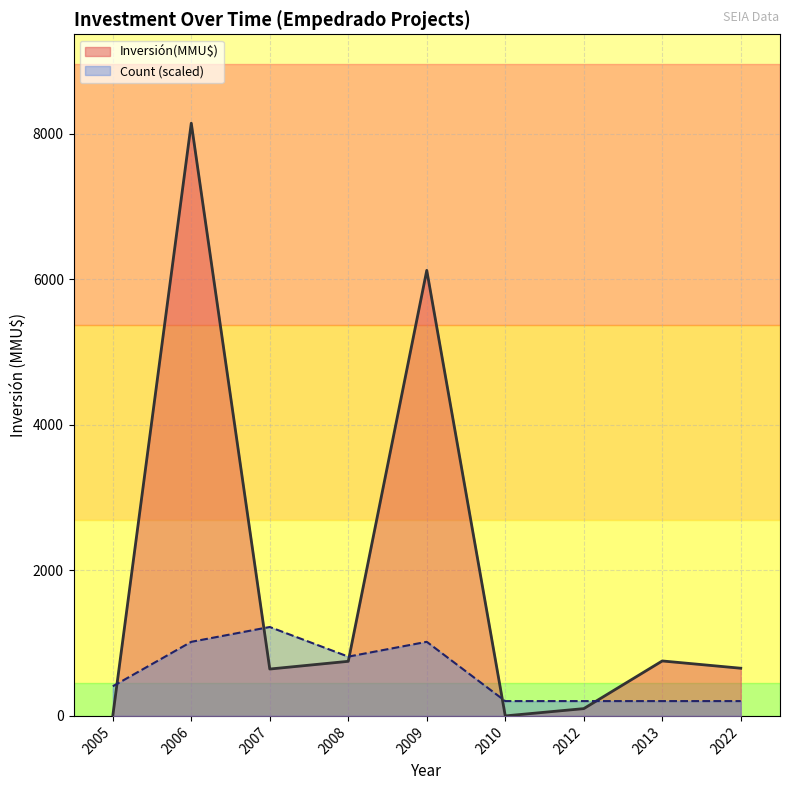

Rank the series by their maximum value, from lowest to highest.

Count (scaled), Inversión(MMU$)